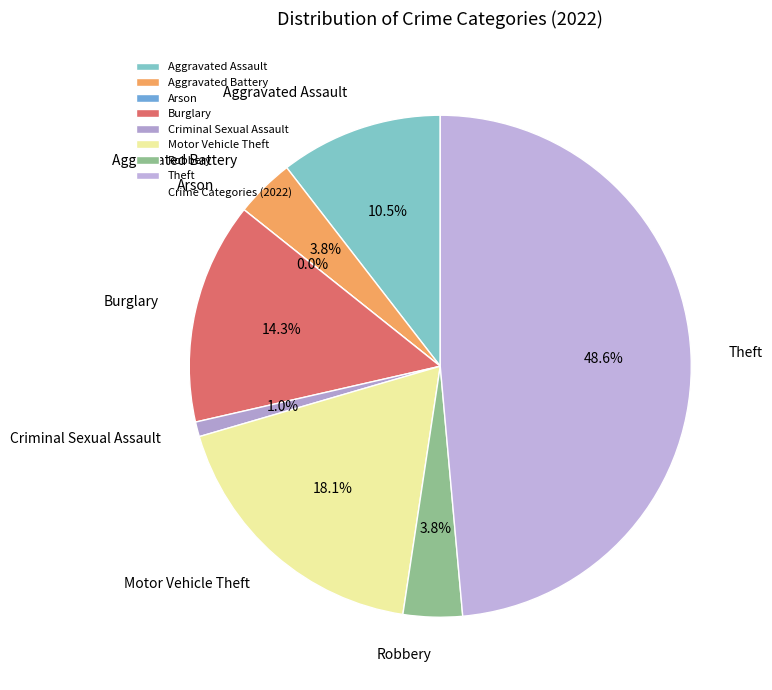

Which has a higher value, Robbery or Motor Vehicle Theft?

Motor Vehicle Theft